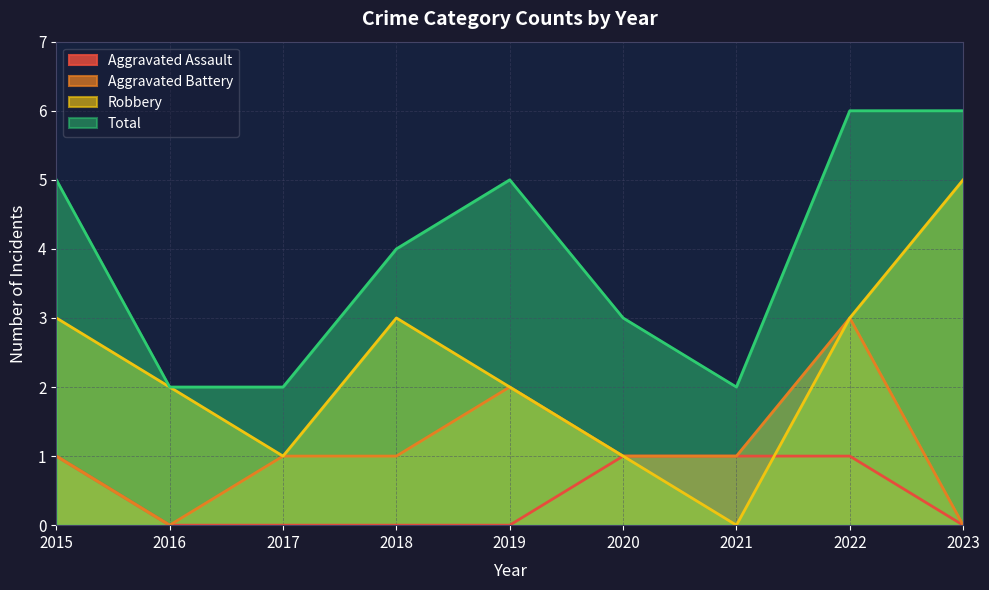

Is it true that Robbery equals 3 at 2015?

True